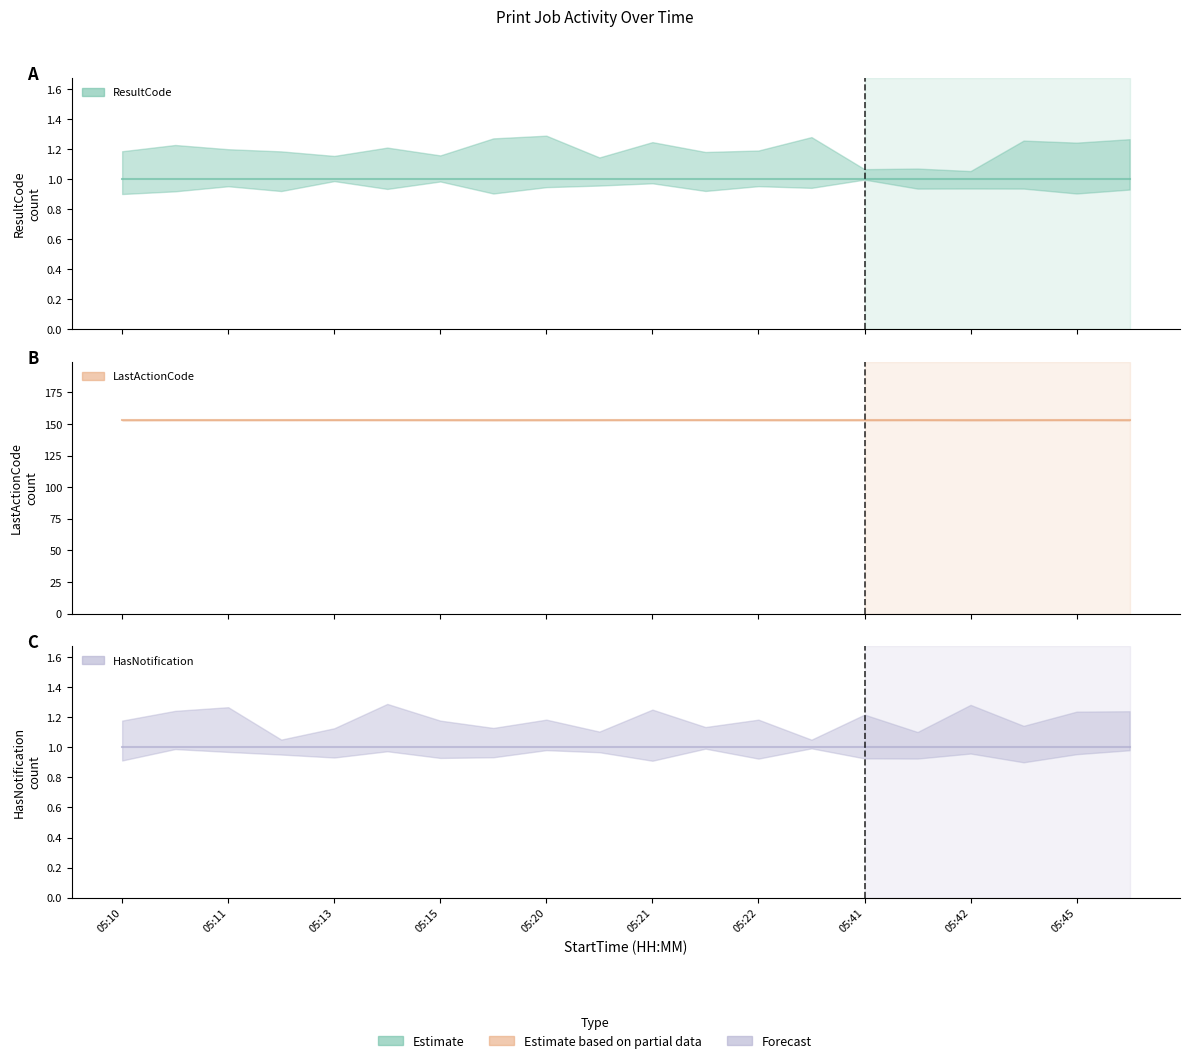

True or false: LastActionCode and HasNotification cross at least once.

False